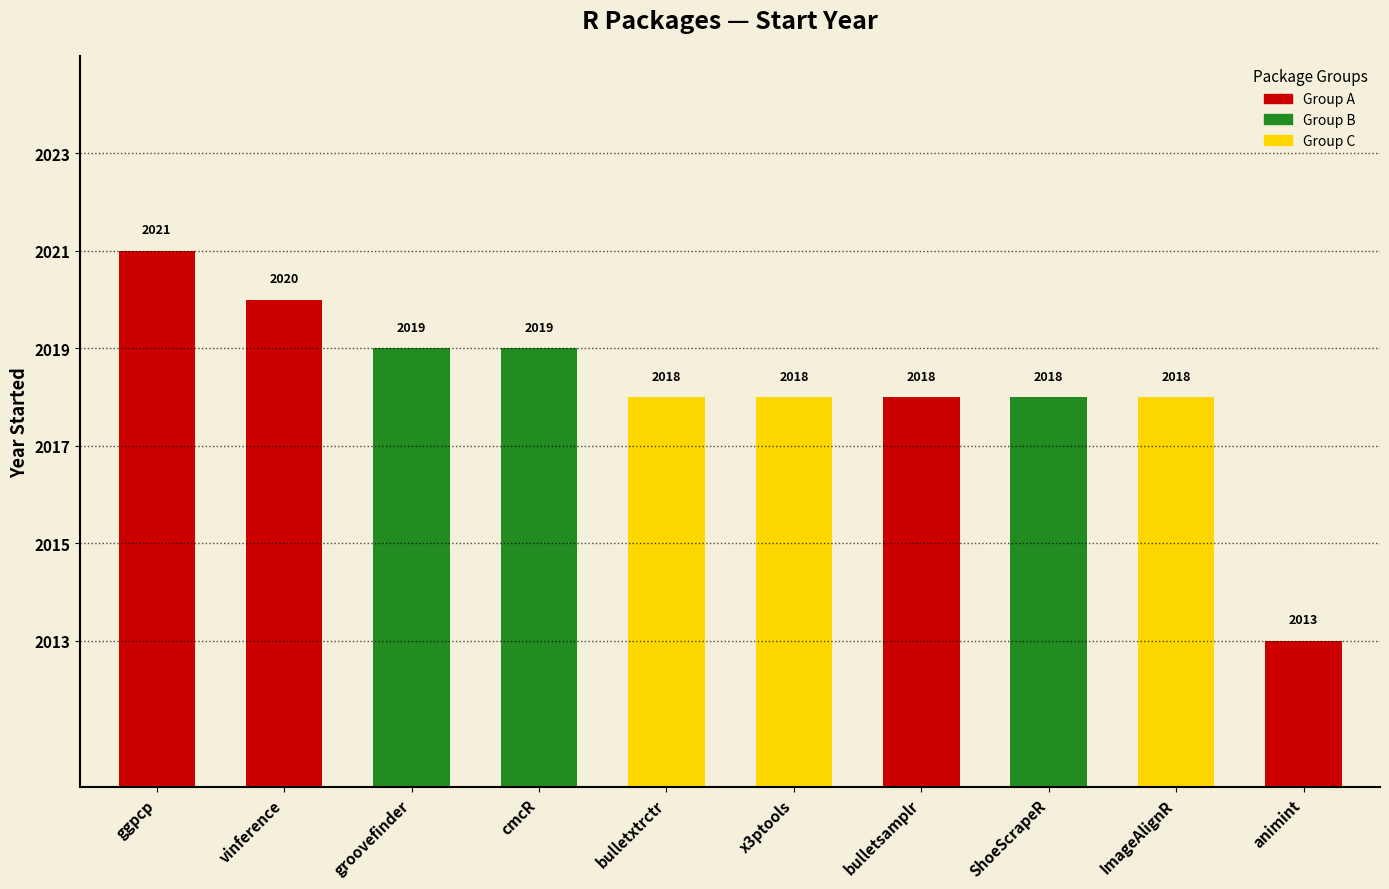

Approximately how many times larger is the value at cmcR compared to ShoeScrapeR?

1.0